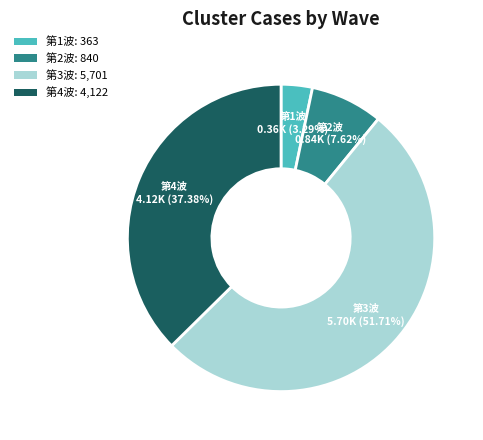

Which category accounts for the majority?

第3波